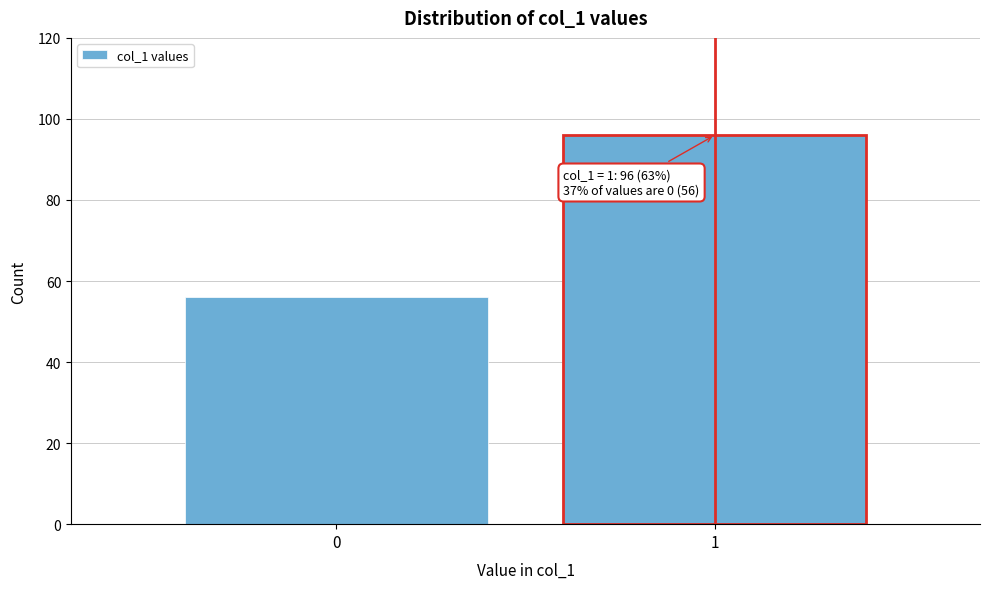

Reading right to left, extract all data points from this chart.

96	56